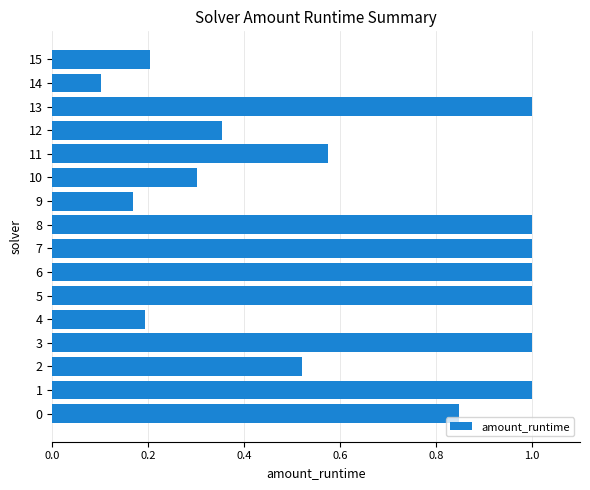

Count the number of data series in this chart.

1